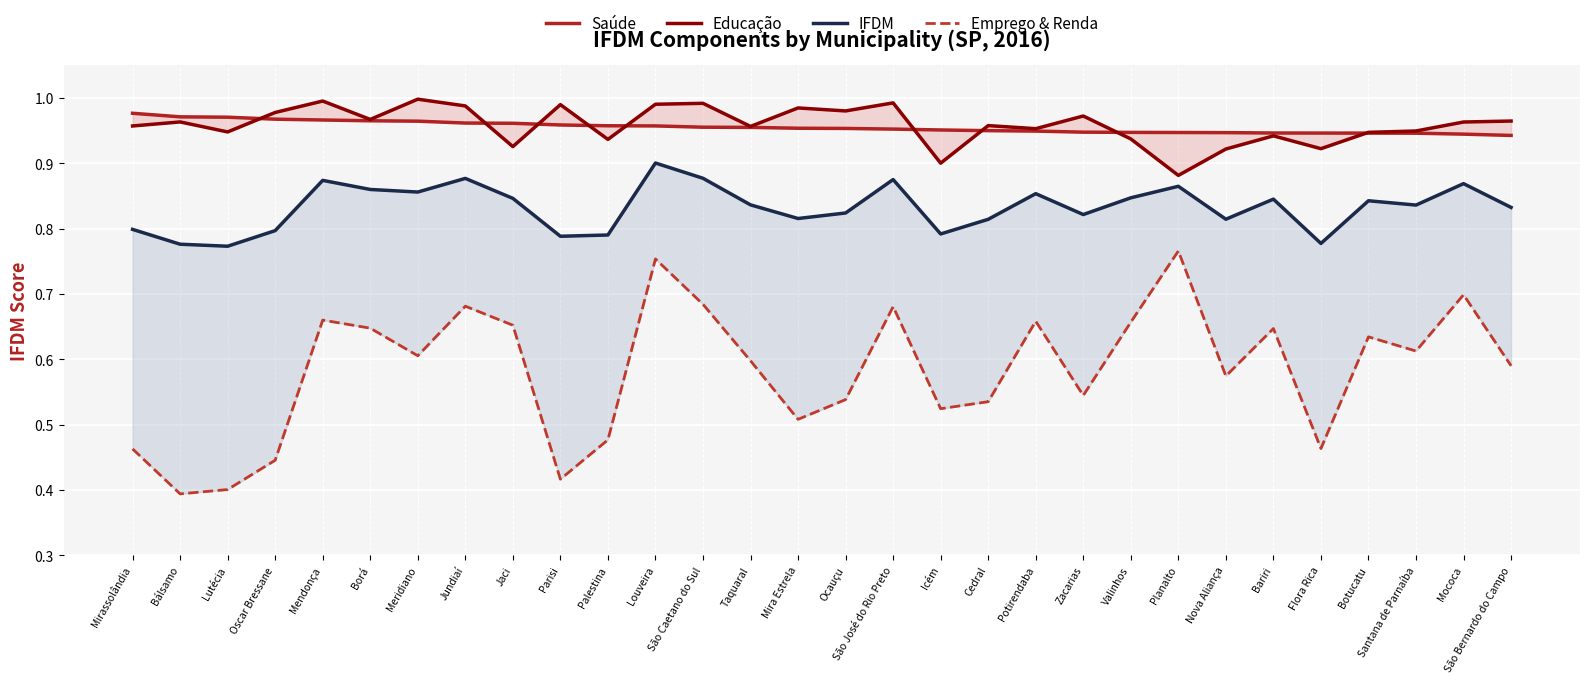

The Educação series shows 1.0 at Jundiaí. True or false?

True